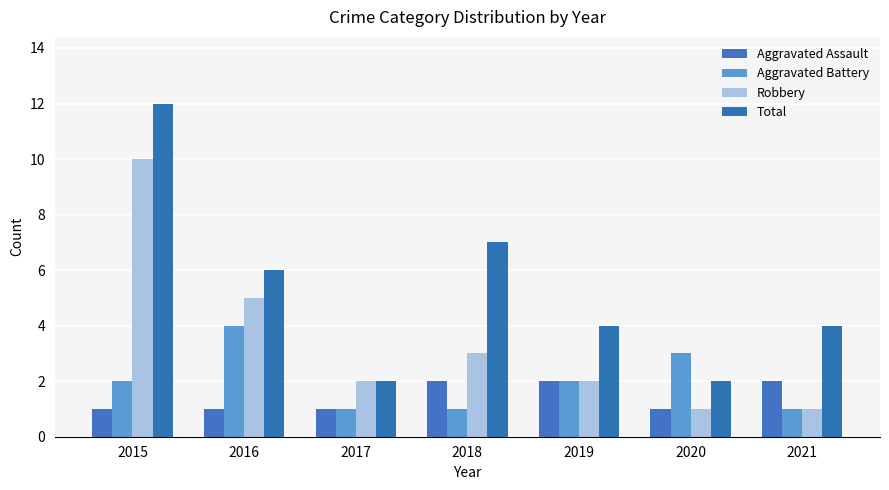

How many groups of bars are there?

7